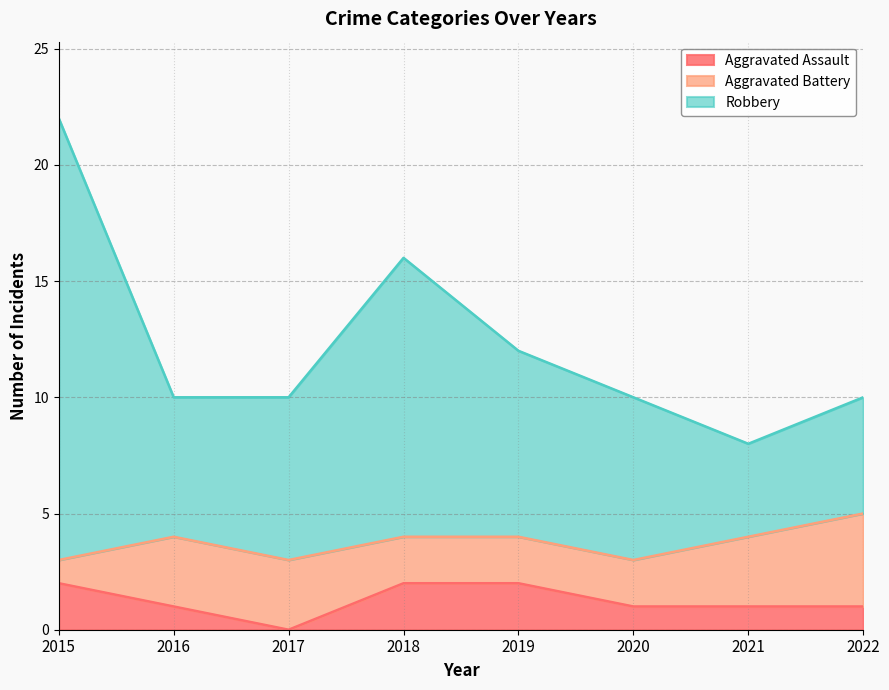

True or false: Robbery and Aggravated Assault cross at least once.

False